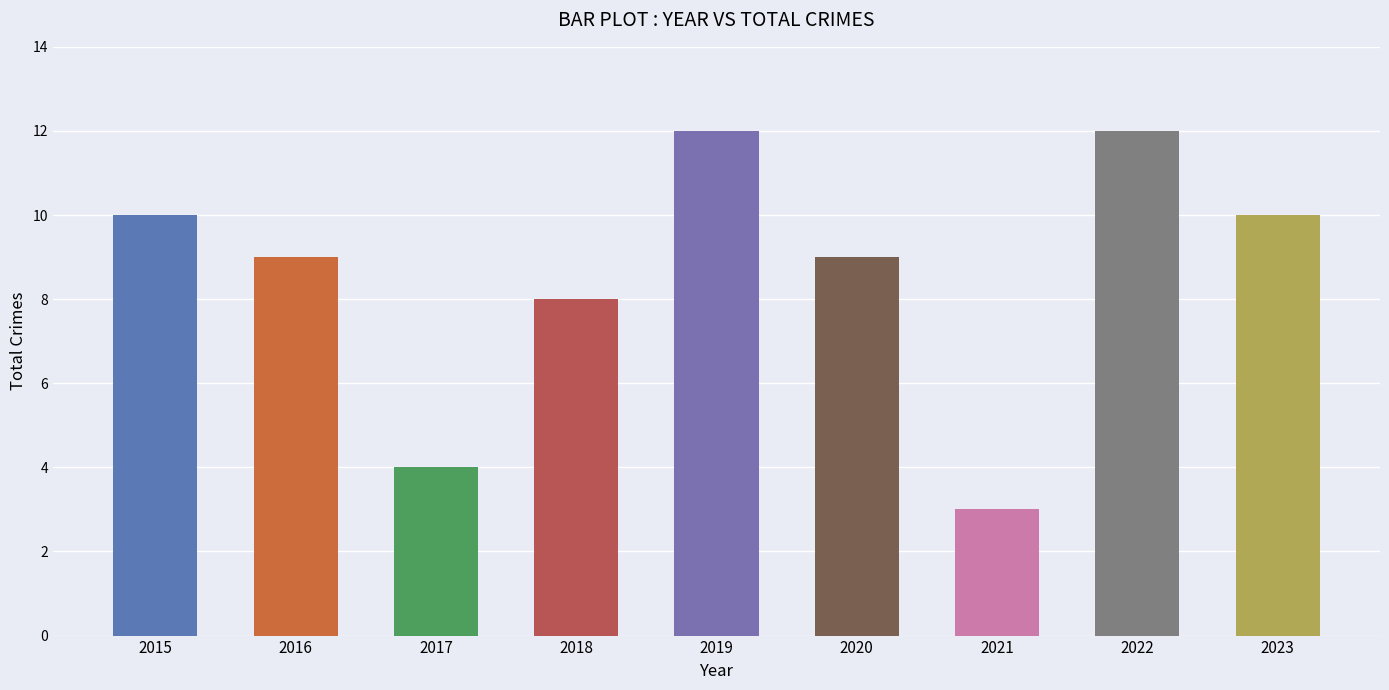

Which category has the lowest value across all series?

2021